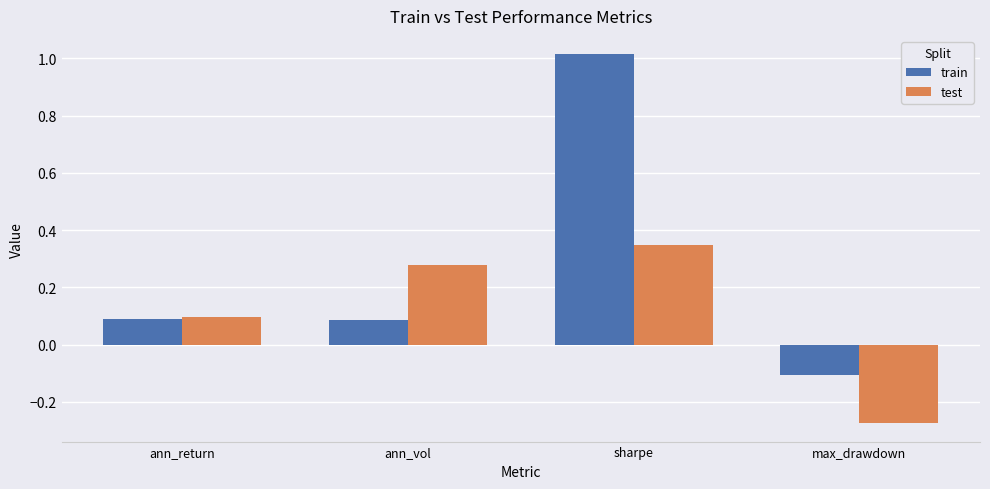

True or false: test has a value of 0.2 at sharpe.

False